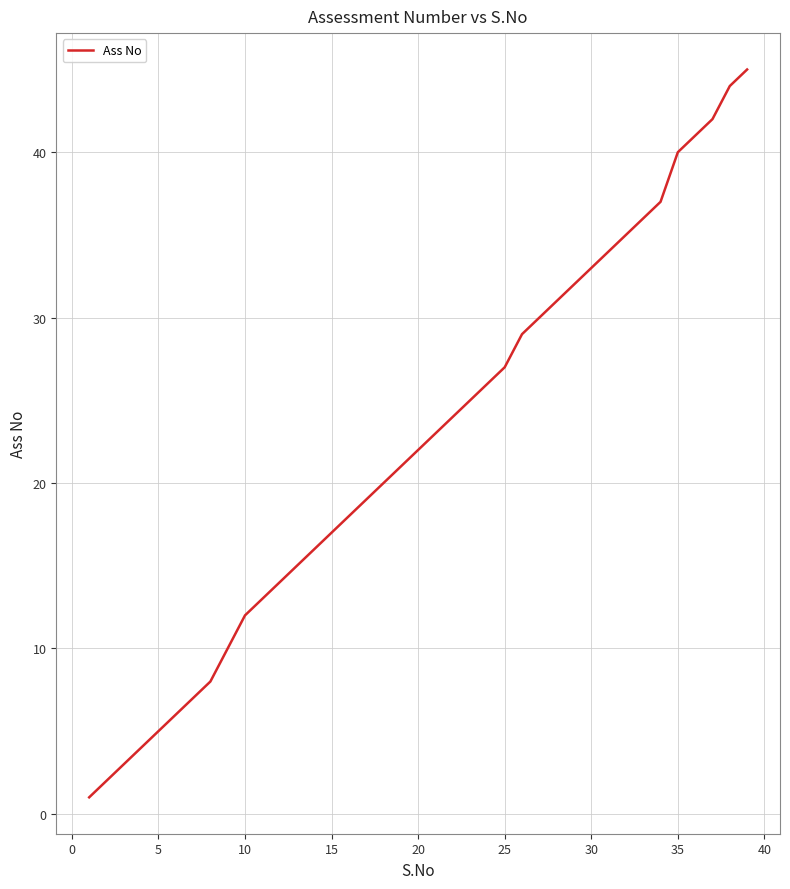

What is the maximum value shown in the chart?

45